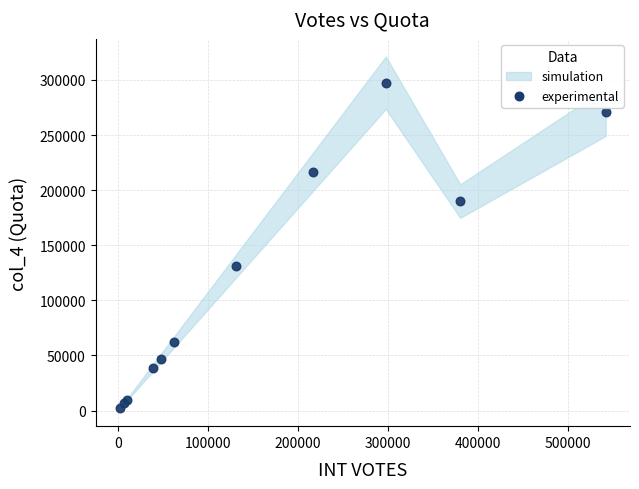

What Y value in the scatter plot is closest to 149754?

131002.0